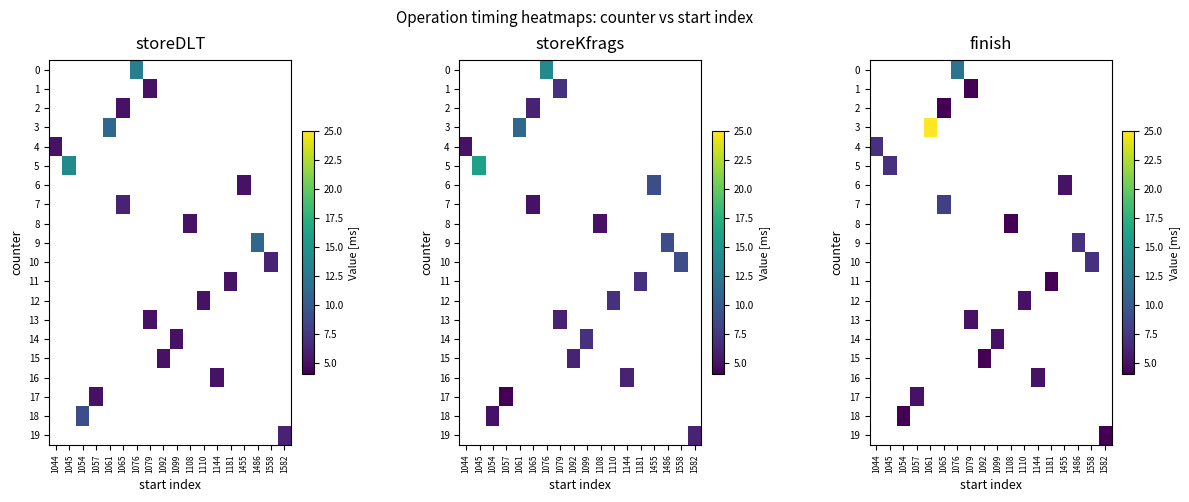

Which category has the highest value across all series?

1061